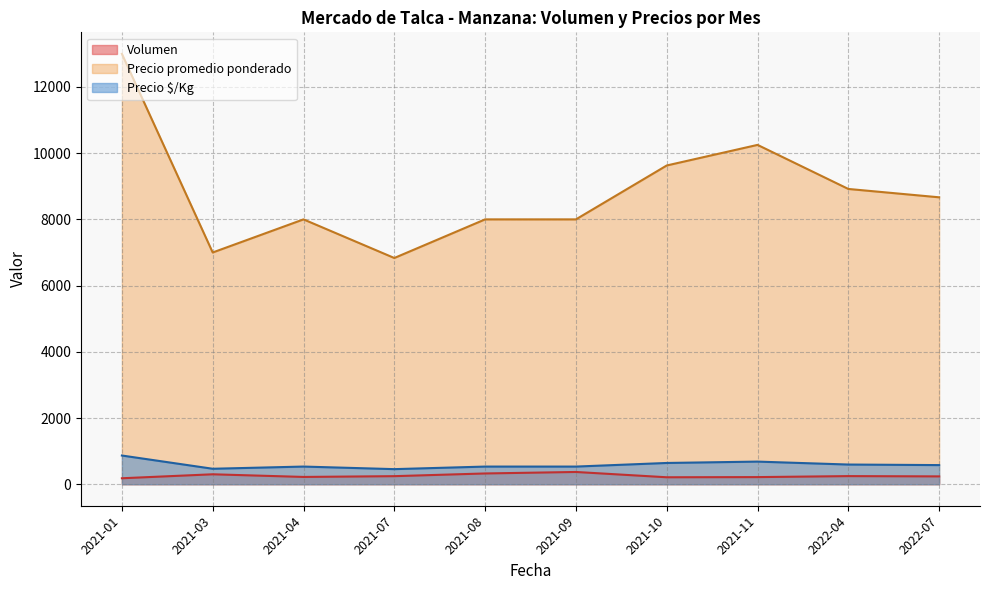

Read the Volumen value at 2021-08.

325.0